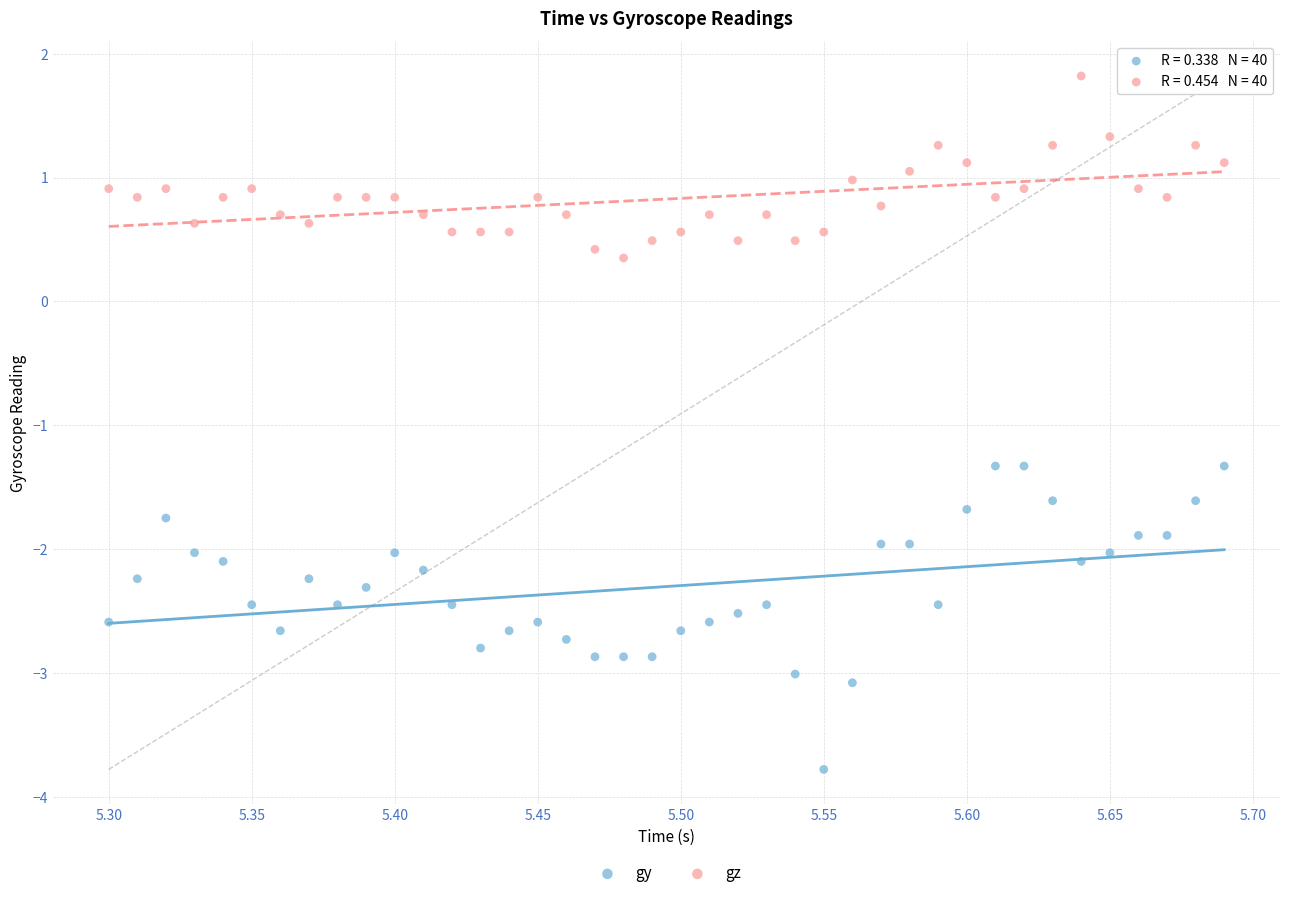

Across all data points, what is the range of X values (max minus min)?

0.4